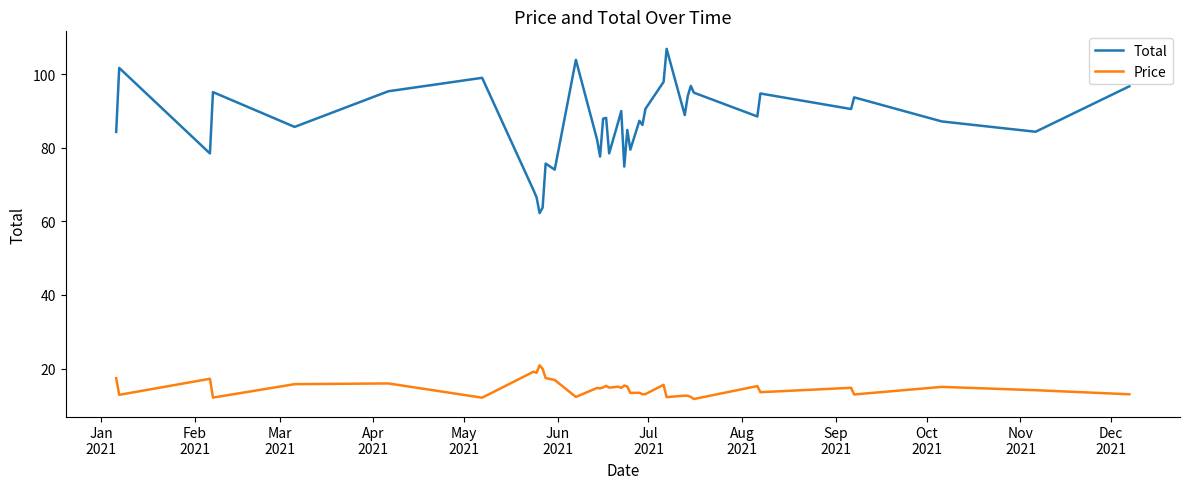

Rank the series by their maximum value, from highest to lowest.

Total, Price